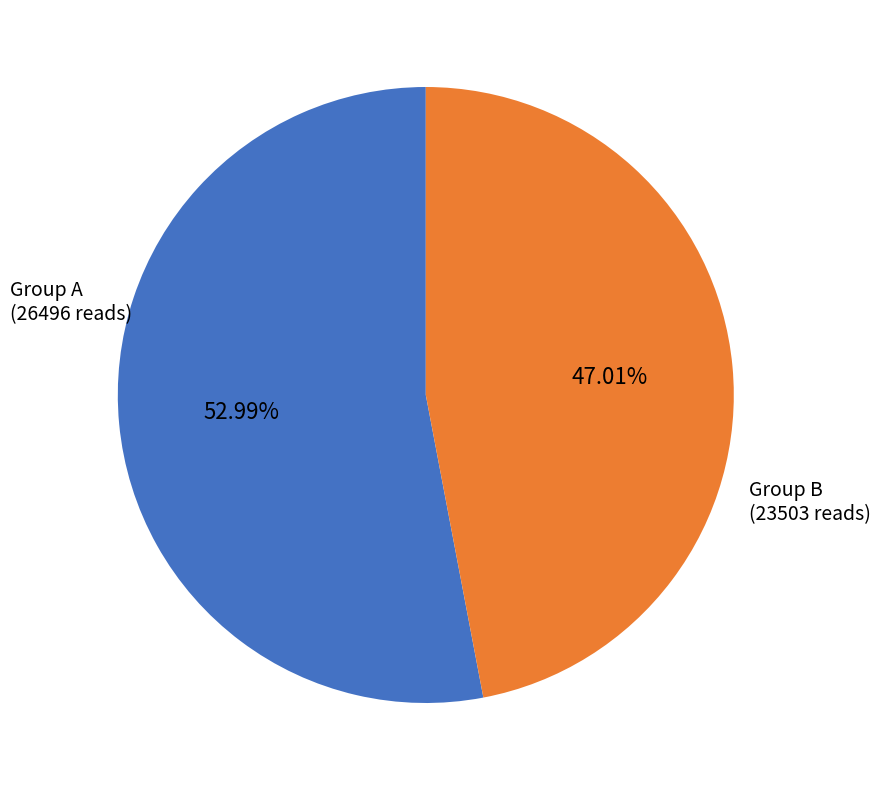

Does any single category account for the majority?

Yes